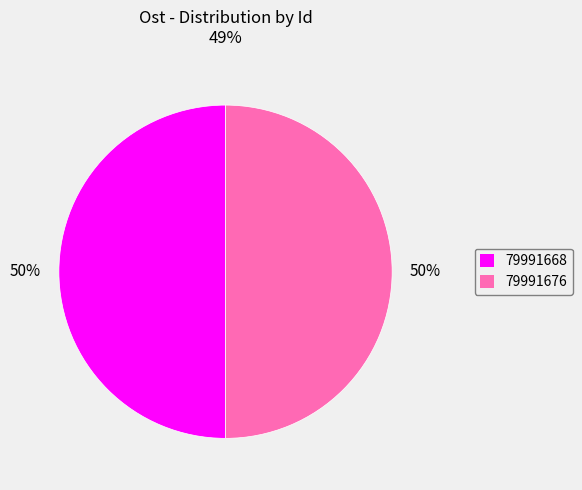

To the nearest percent, what portion does 79991668 represent?

50%